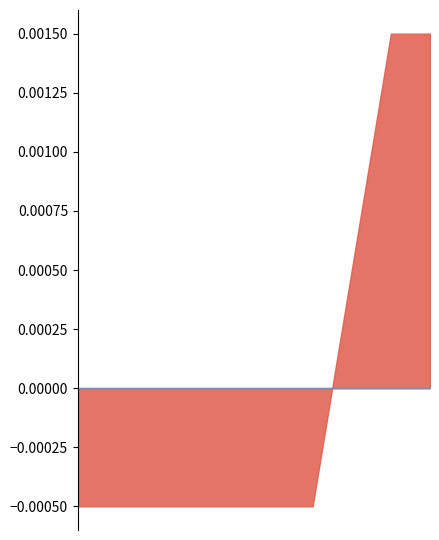

True or false: 8 and 5 cross at least once.

False